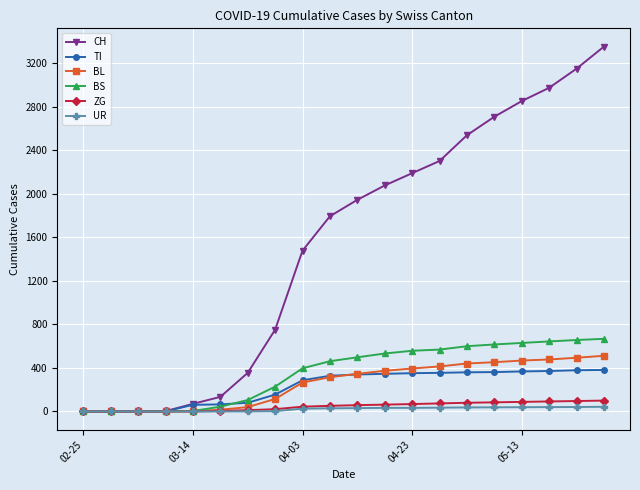

Which series has the largest range (max minus min)?

CH